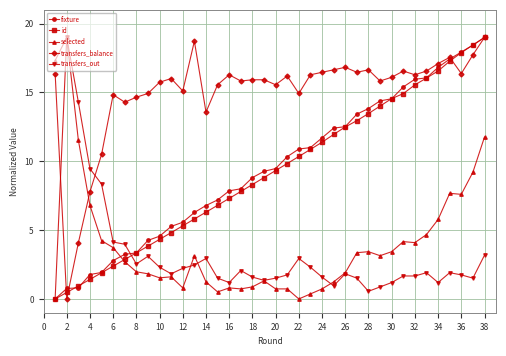

Which series has the largest total across all categories?

transfers_balance